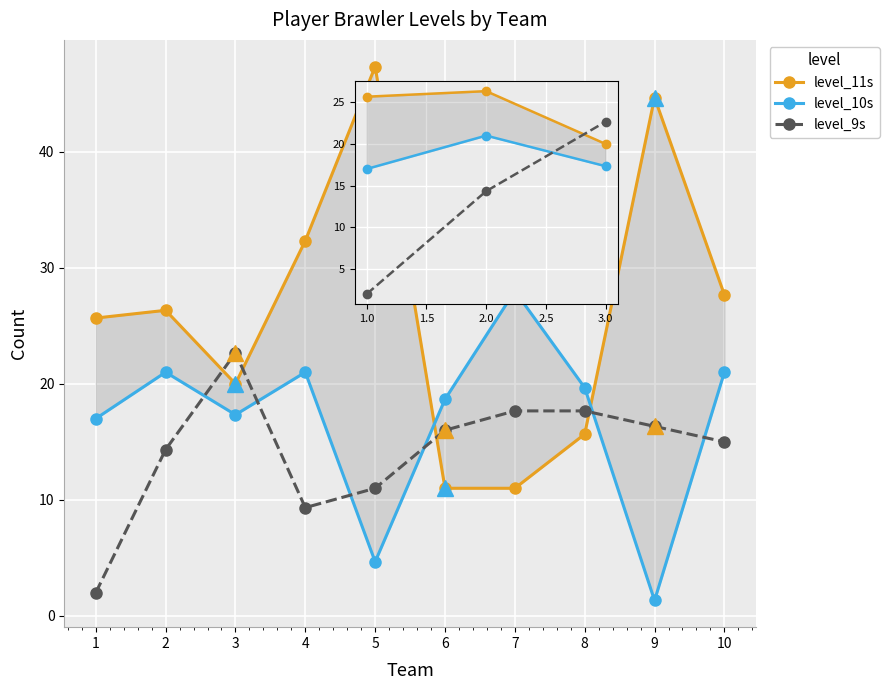

How many distinct data groups are displayed?

3